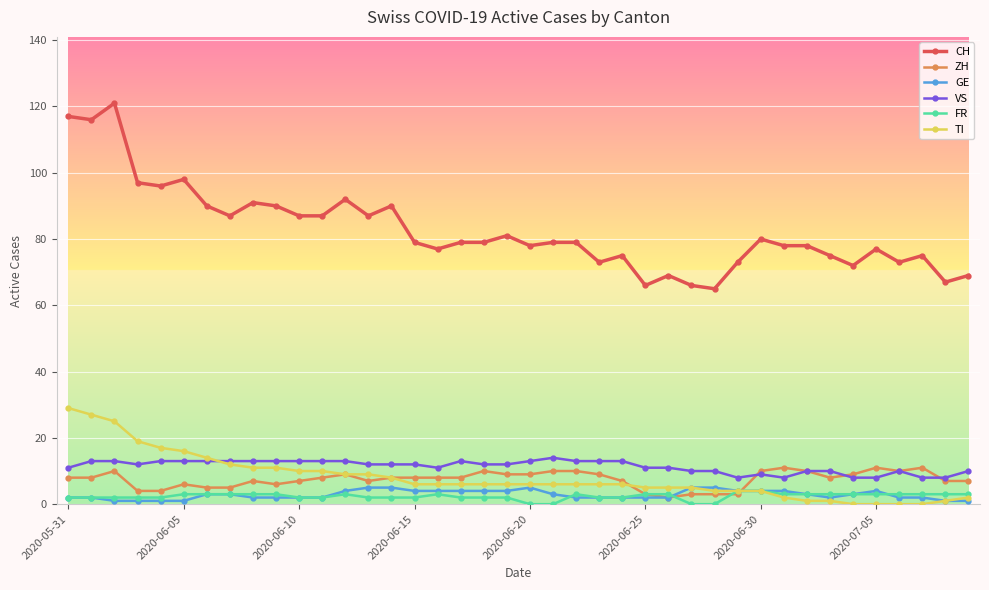

What is the maximum value for VS?

14